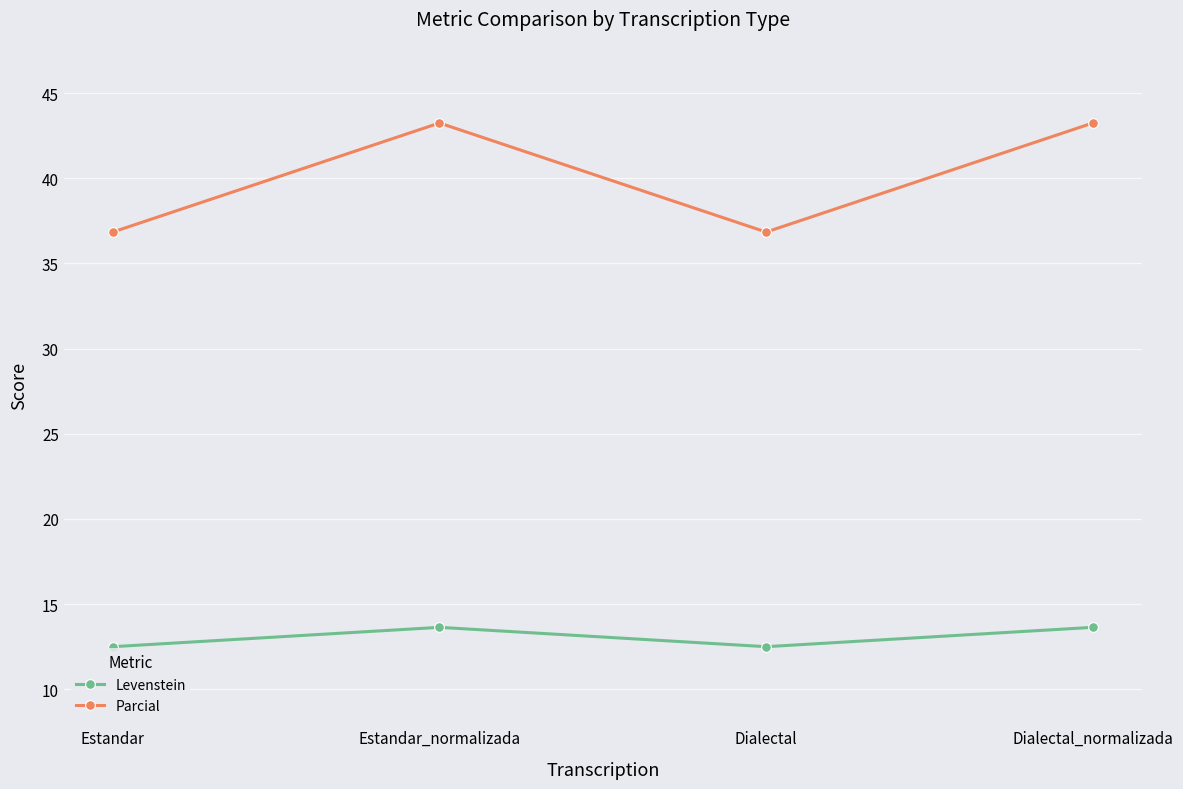

The Parcial series shows 27.8 at Estandar_normalizada. True or false?

False